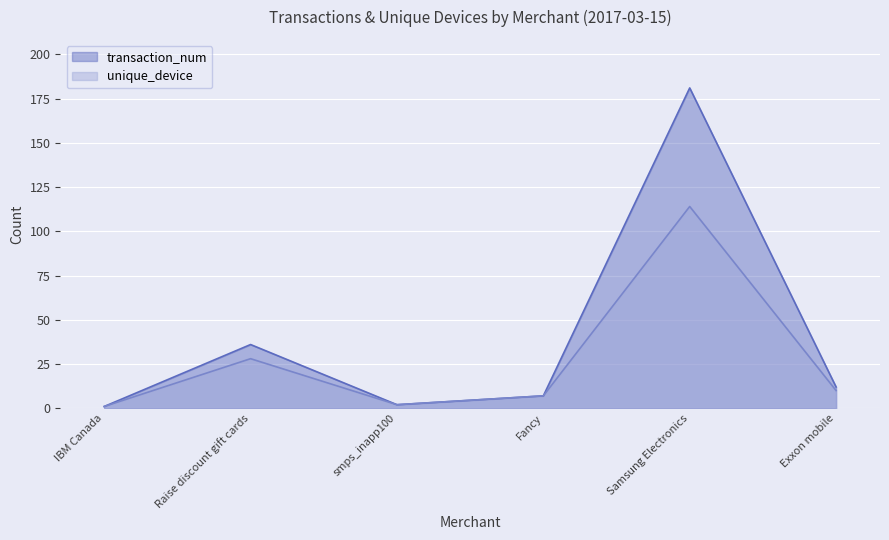

Reading left to right, transcribe all the data shown in this chart.

transaction_num: IBM Canada=1	Raise discount gift cards=36	smps_inapp100=2	Fancy=7	Samsung Electronics=181	Exxon mobile=12
unique_device: IBM Canada=1	Raise discount gift cards=28	smps_inapp100=2	Fancy=7	Samsung Electronics=114	Exxon mobile=10